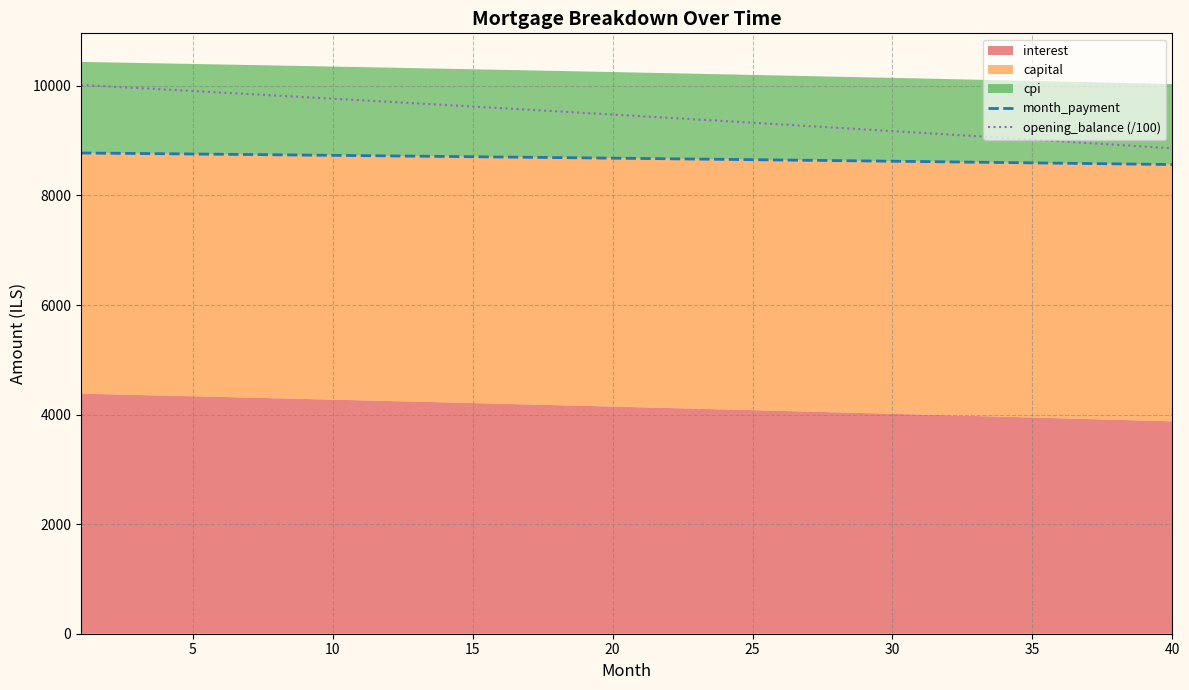

True or false: month_payment and opening_balance (/100) intersect in this chart.

False